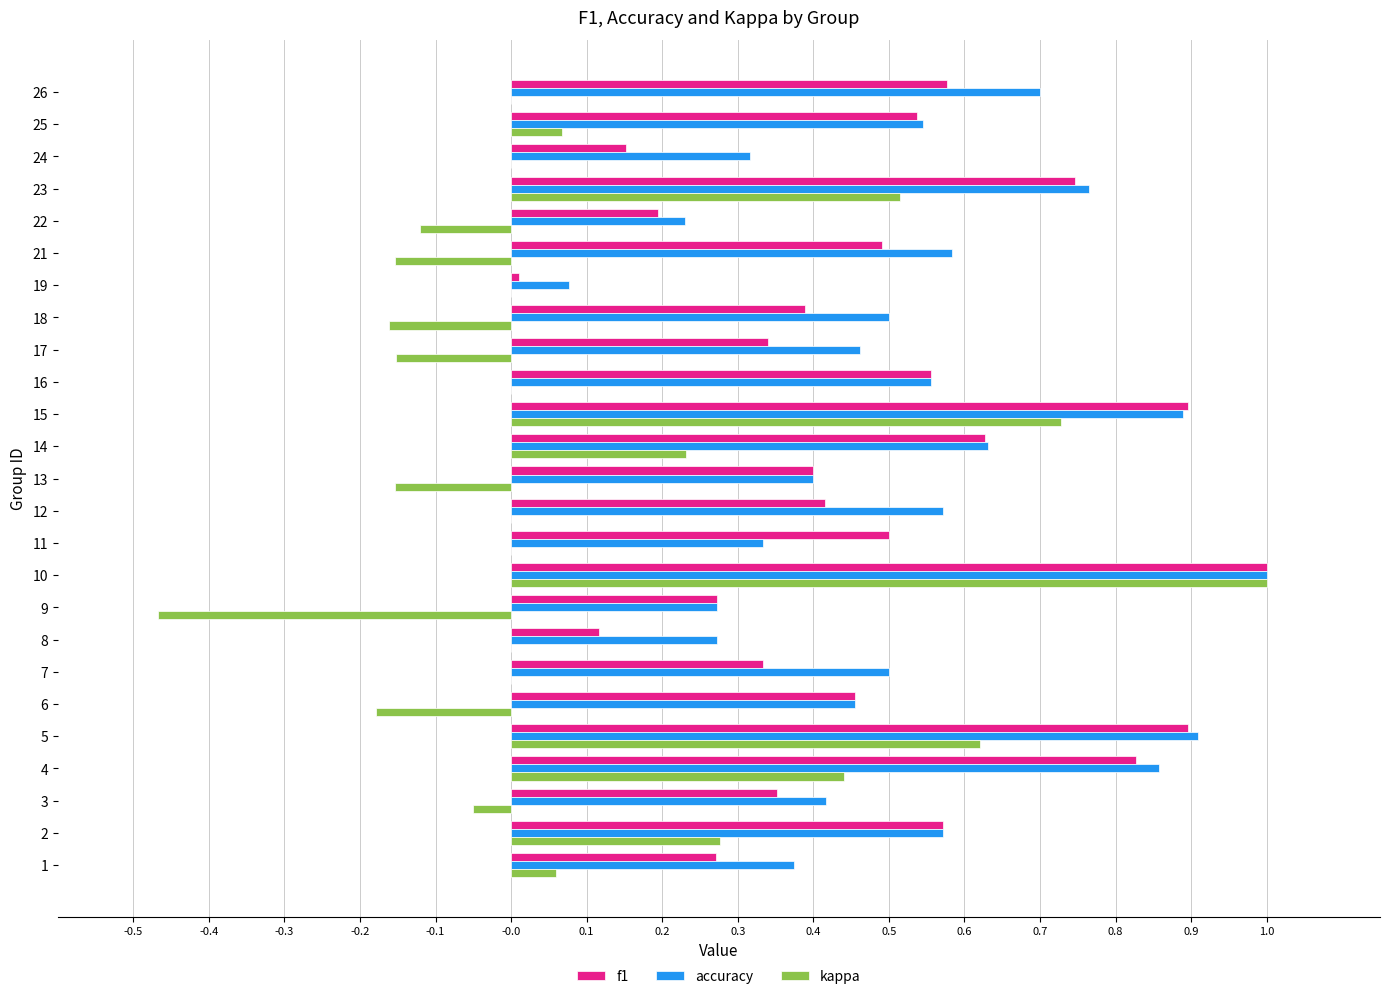

At which category is the sum across all series the highest?

10